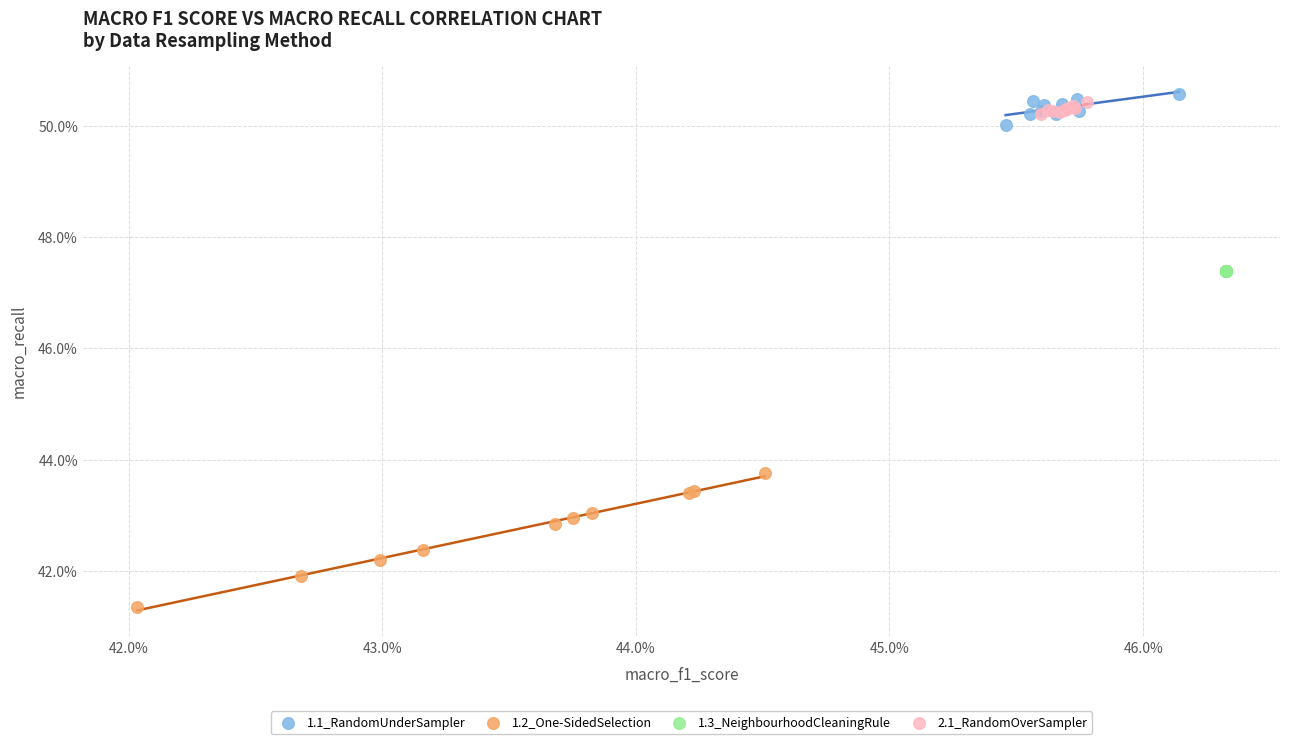

What are all the series names shown in the legend?

1.1_RandomUnderSampler, 1.2_One-SidedSelection, 1.3_NeighbourhoodCleaningRule, 2.1_RandomOverSampler